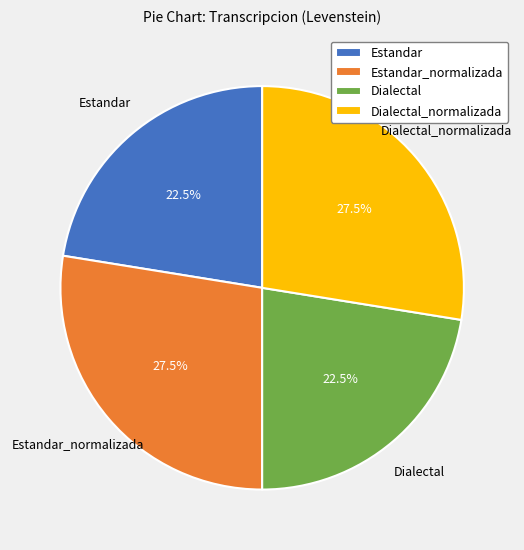

Is there a majority slice in this chart?

No